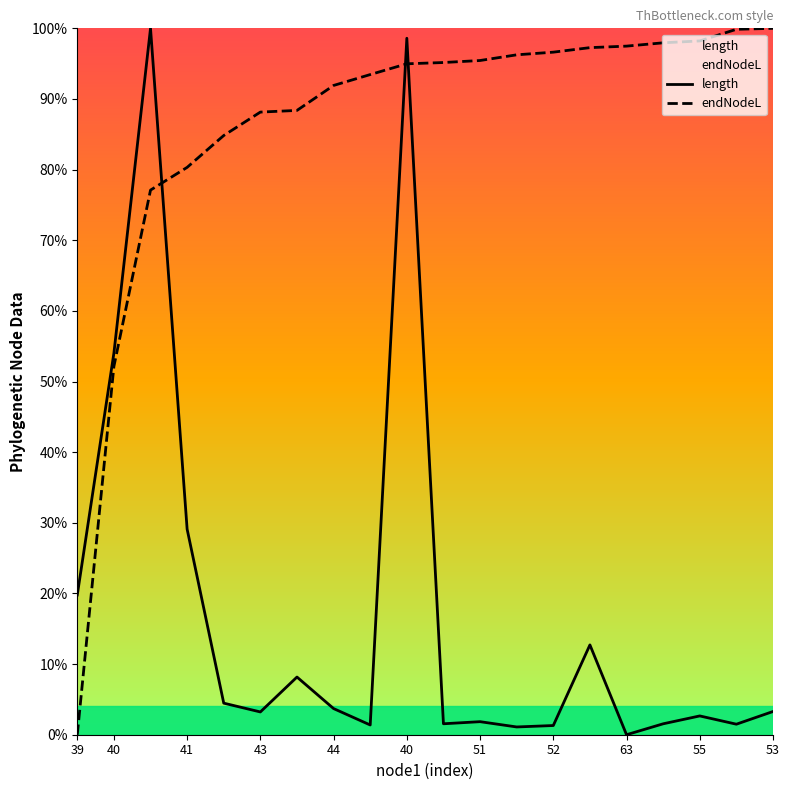

Reading left to right, transcribe all the data shown in this chart.

length: 0.2	0.5	1.0	0.3	0.0	0.0	0.1	0.0	0.0	1.0	0.0	0.0	0.0	0.0	0.1	0.0	0.0	0.0	0.0	0.0
endNodeL: 0.0	0.5	0.8	0.8	0.8	0.9	0.9	0.9	0.9	0.9	1.0	1.0	1.0	1.0	1.0	1.0	1.0	1.0	1.0	1.0